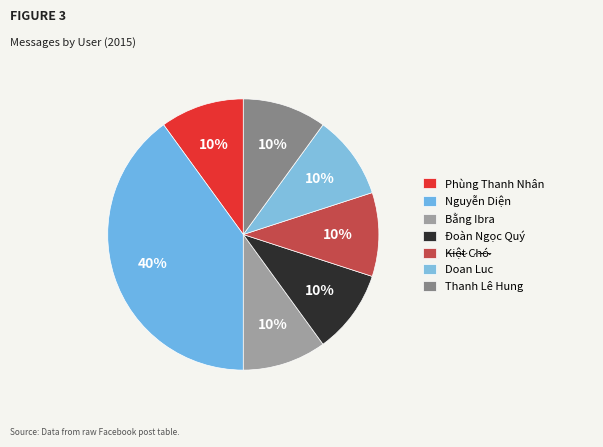

To the nearest percent, what is the difference between the largest and smallest slice percentages?

30%